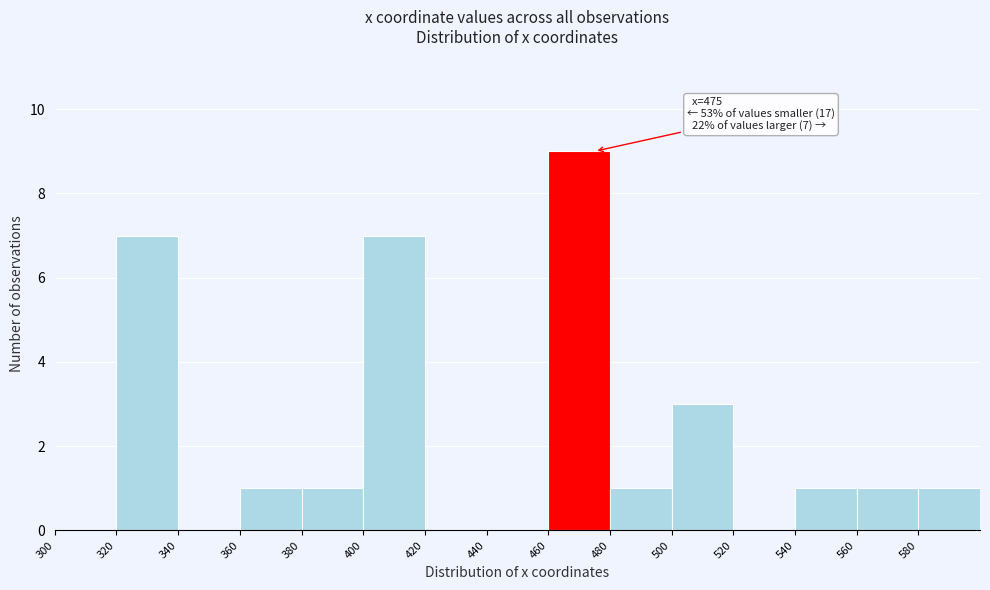

Which range on the x-axis has the tallest bar?

460 to 480